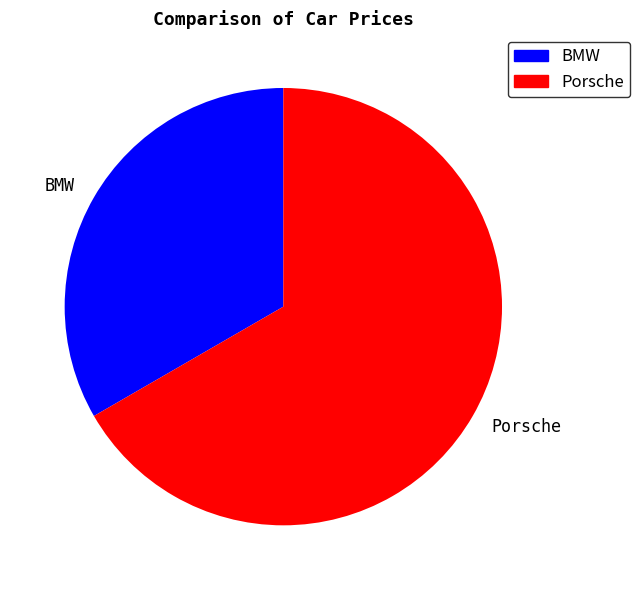

How many segments does this pie chart have?

2